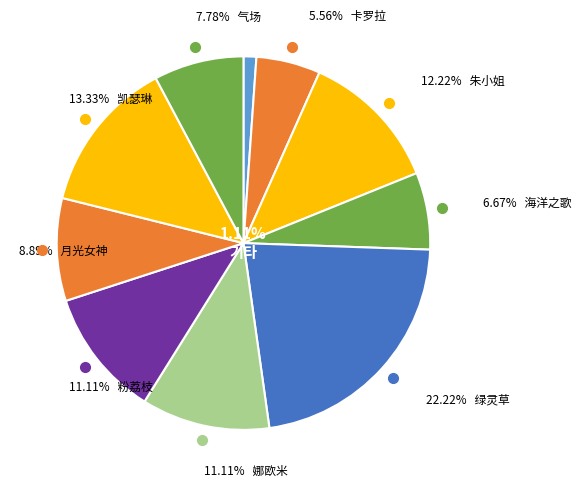

Is the sum of 137_凯瑟琳_Catherine and 191_朱小姐_Miss Piggy greater than half?

No